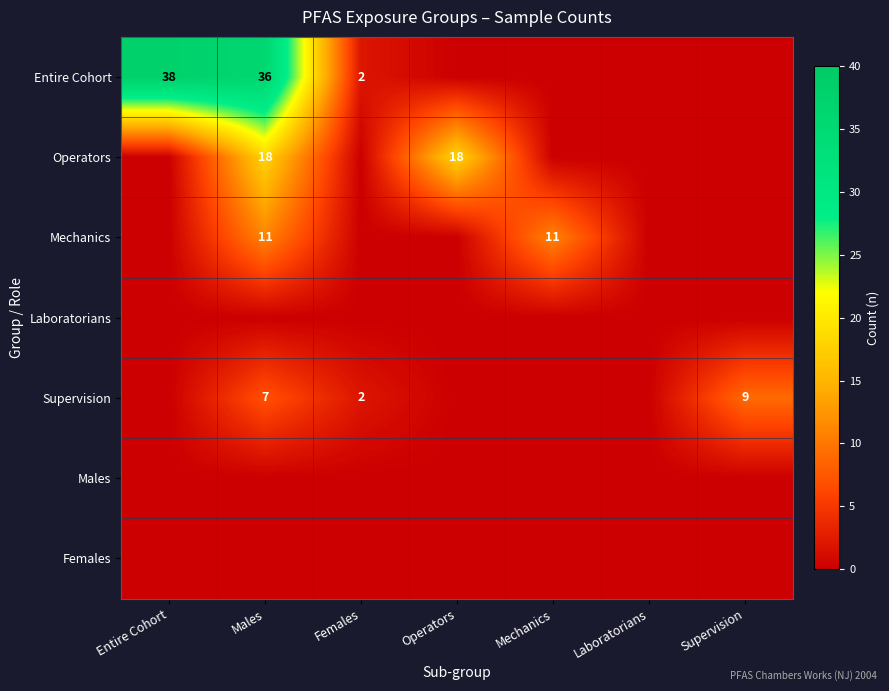

The Mechanics series shows 5 at Mechanics. True or false?

False